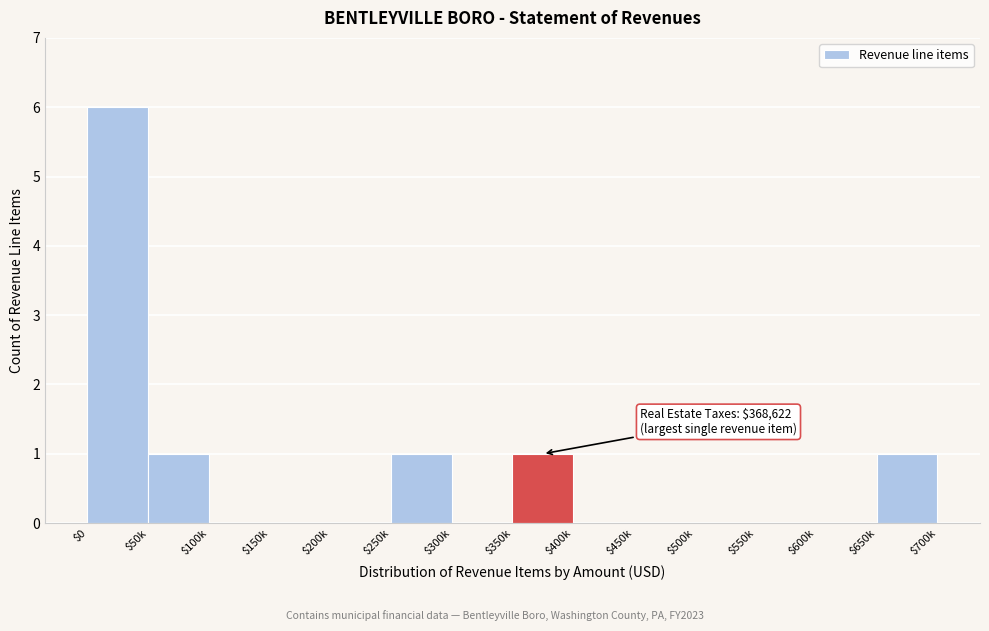

What is the maximum value shown in the chart?

6